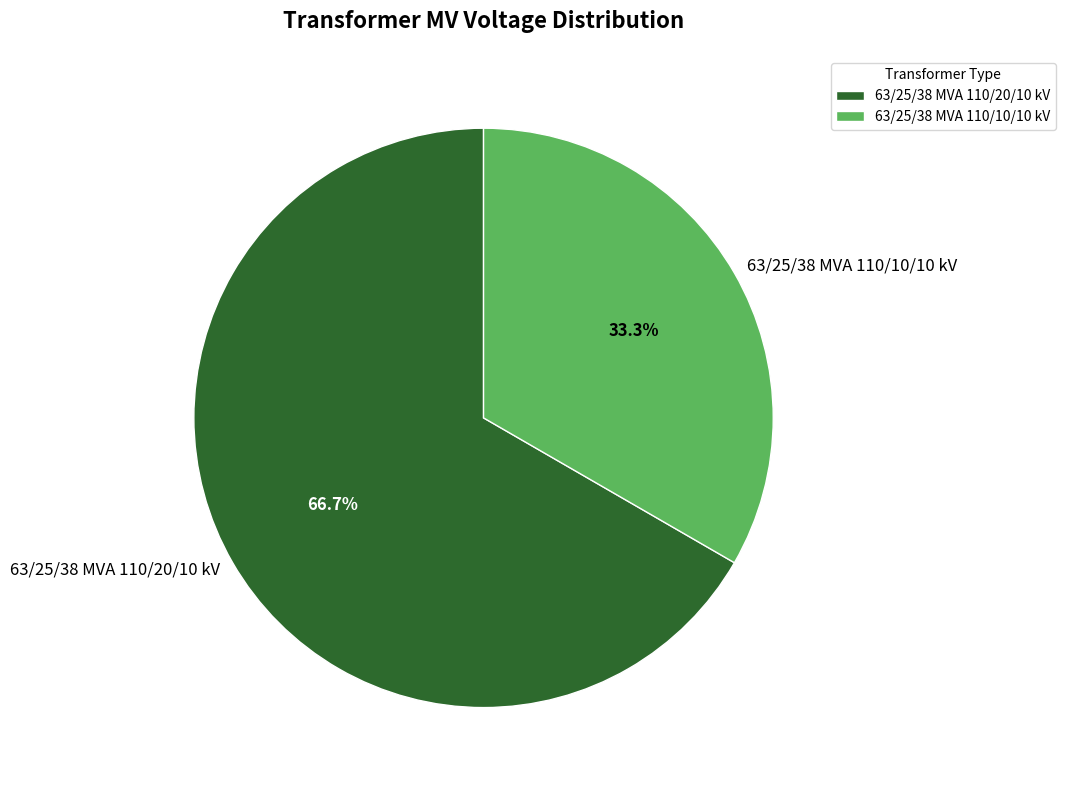

What percentage is the 63/25/38 MVA 110/10/10 kV slice, to the nearest percent?

33%